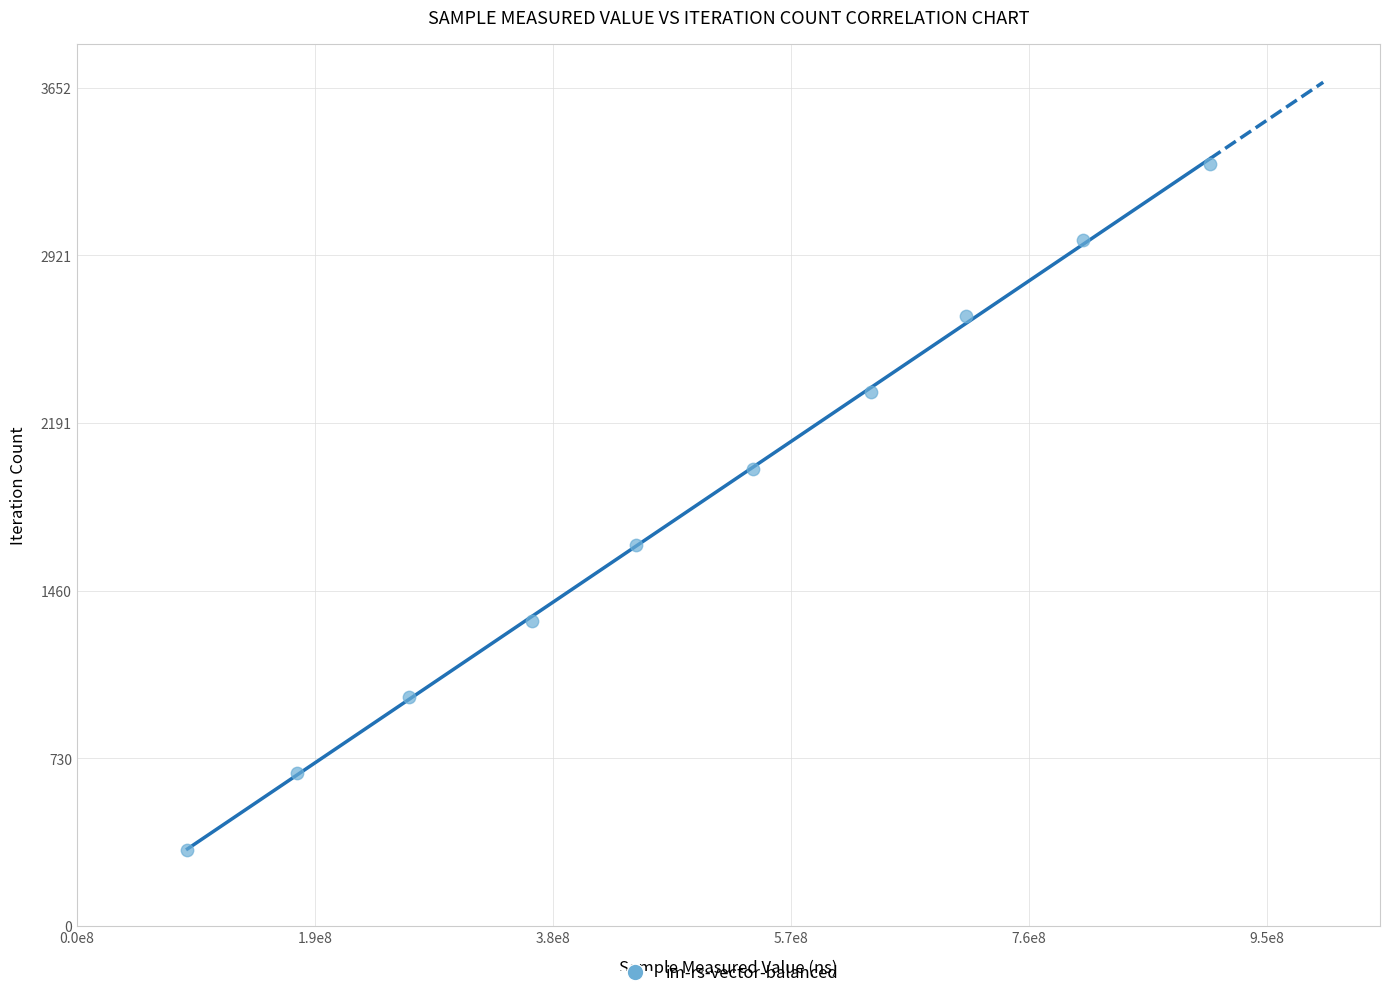

What is the range of X values (max minus min)?

812695579